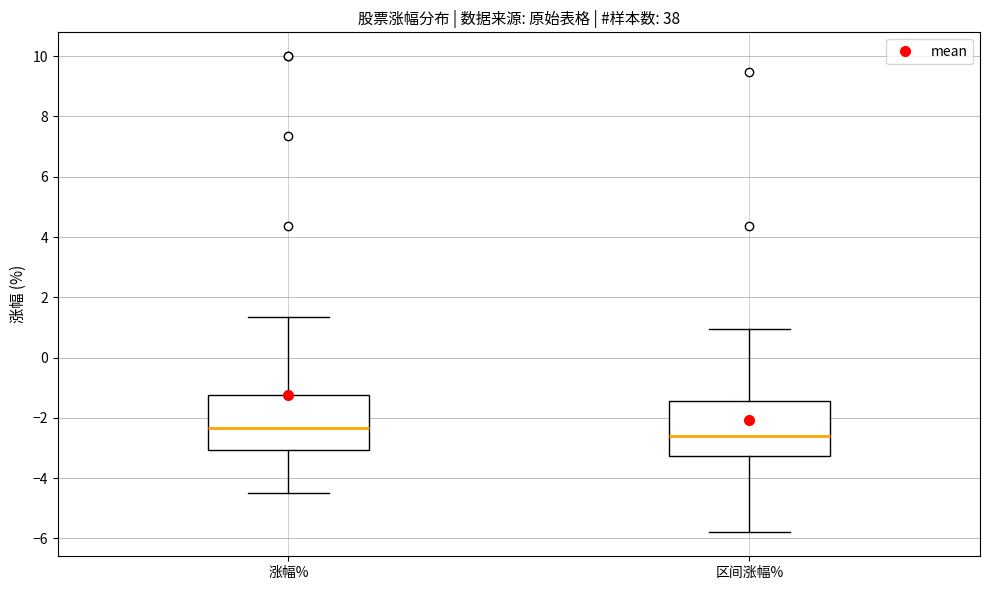

Reading left to right, transcribe this box plot: for each box, give where its median line is, the range the box spans, and where its two whiskers end, as read against the y-axis. The values are not printed on the chart, so give them approximately, as read against the axis.

涨幅%: median -2.4, box -3.0 to -1.2, whiskers -4.4 to 1.4
区间涨幅%: median -2.6, box -3.2 to -1.4, whiskers -5.8 to 1.0